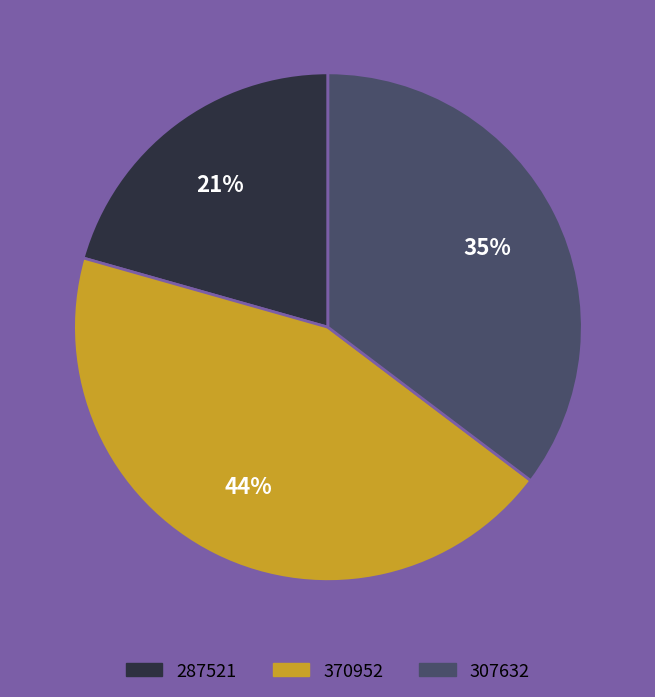

How many slices are in this pie chart?

3